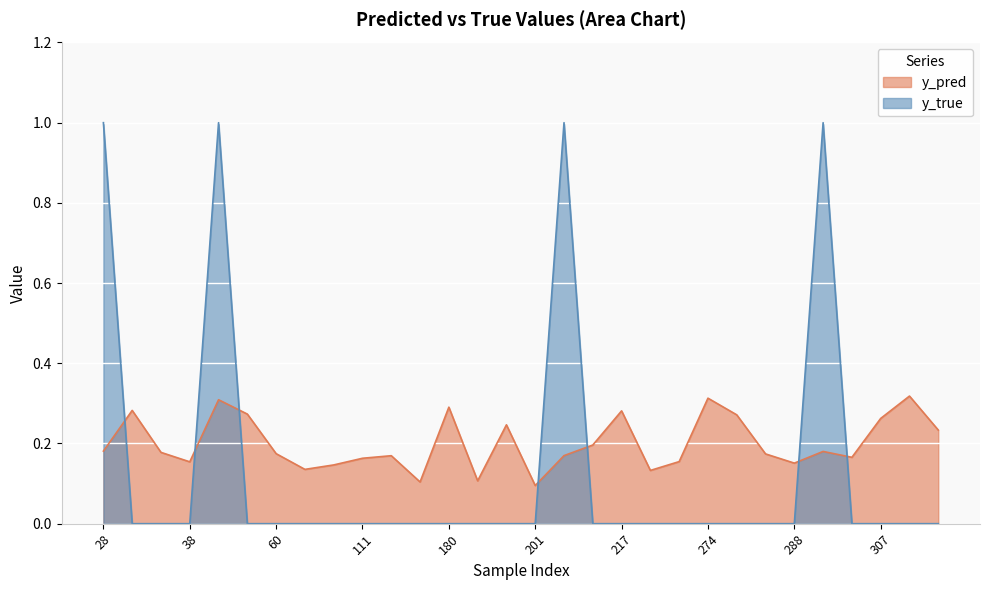

Is the value of y_true at 280 greater than the value of y_pred at 280?

No